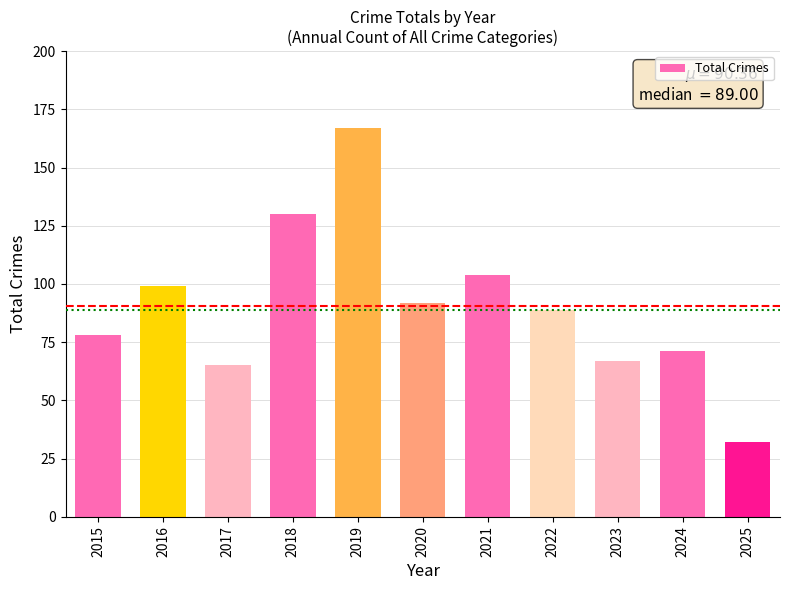

How many distinct data groups are displayed?

1